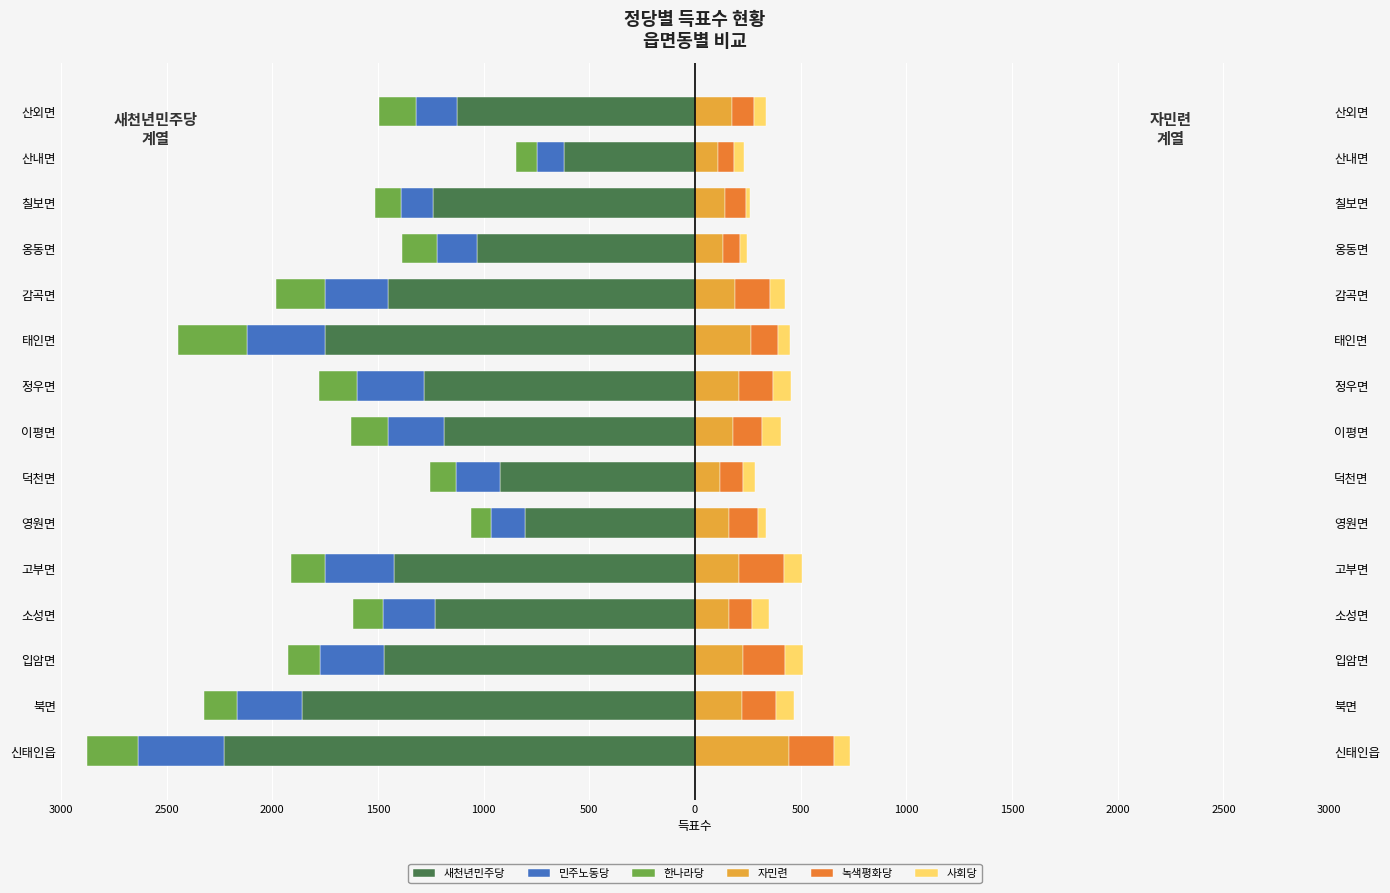

What value does the 민주노동당 series have at 소성면, to the nearest 10?

-240